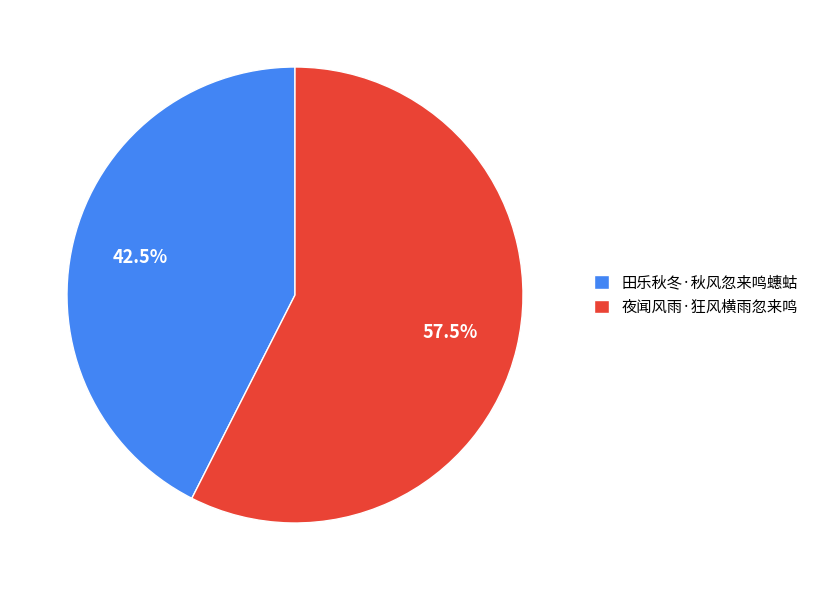

What is the total percentage of 夜闻风雨·狂风横雨忽来鸣 and 田乐秋冬·秋风忽来鸣蟪蛄?

100.0%